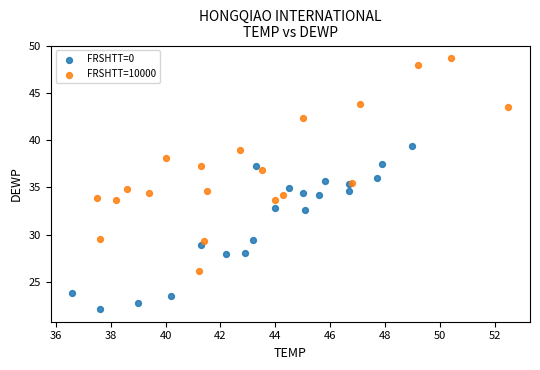

Which series reaches the minimum Y coordinate?

FRSHTT=0